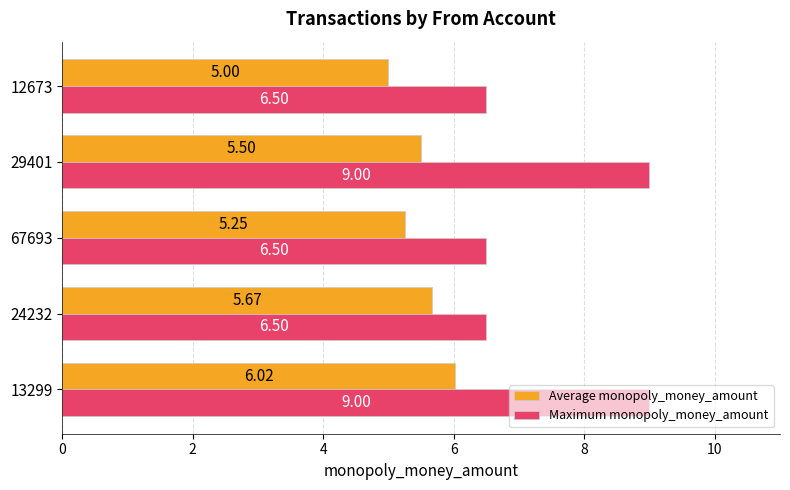

Which series has the largest range (max minus min)?

Maximum monopoly_money_amount